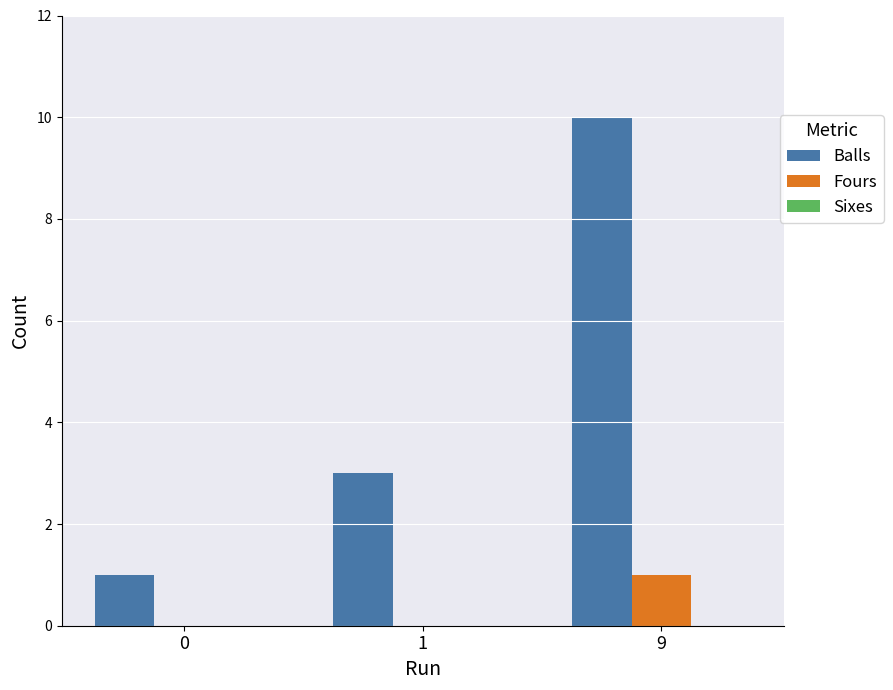

Which category has the highest value across all series?

9